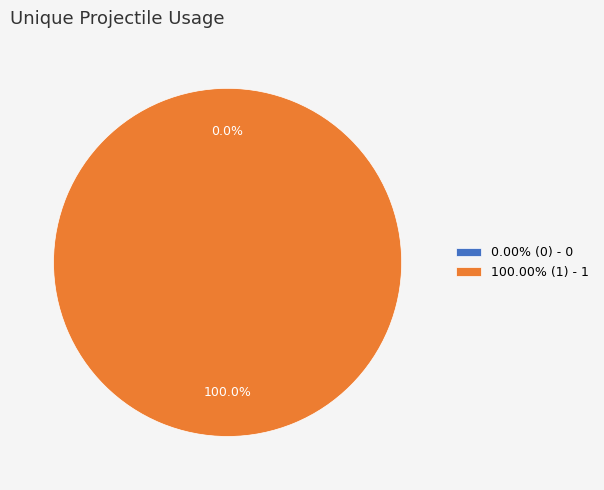

What percentage do 0 and 1 together represent?

100.0%